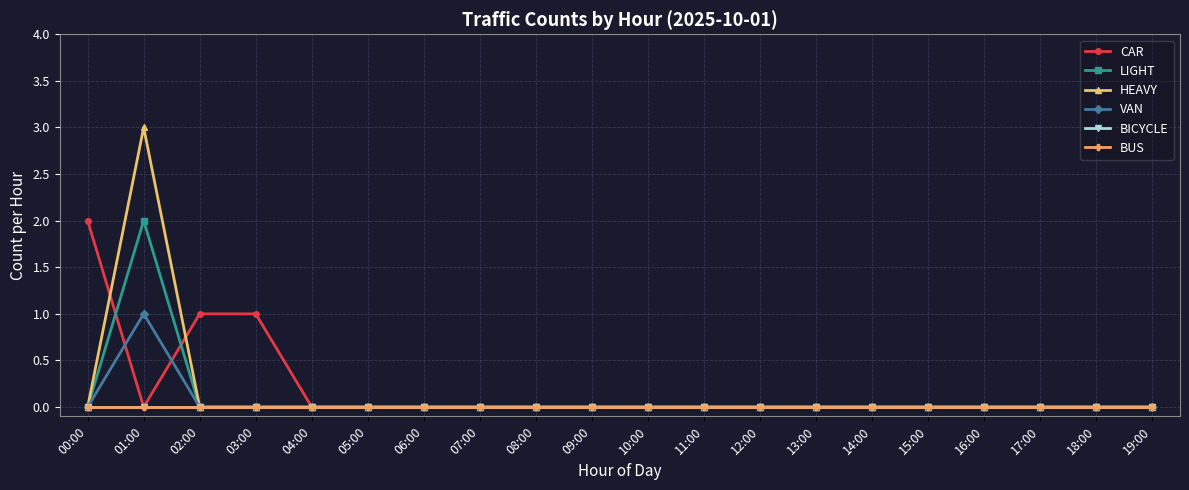

What is the label of the 5th point from the left?

04:00